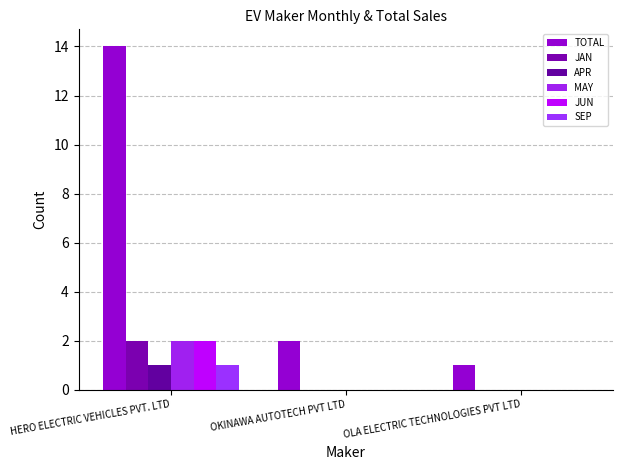

Is the value of SEP at HERO ELECTRIC VEHICLES PVT. LTD greater than the value of JUN at OKINAWA AUTOTECH PVT LTD?

Yes